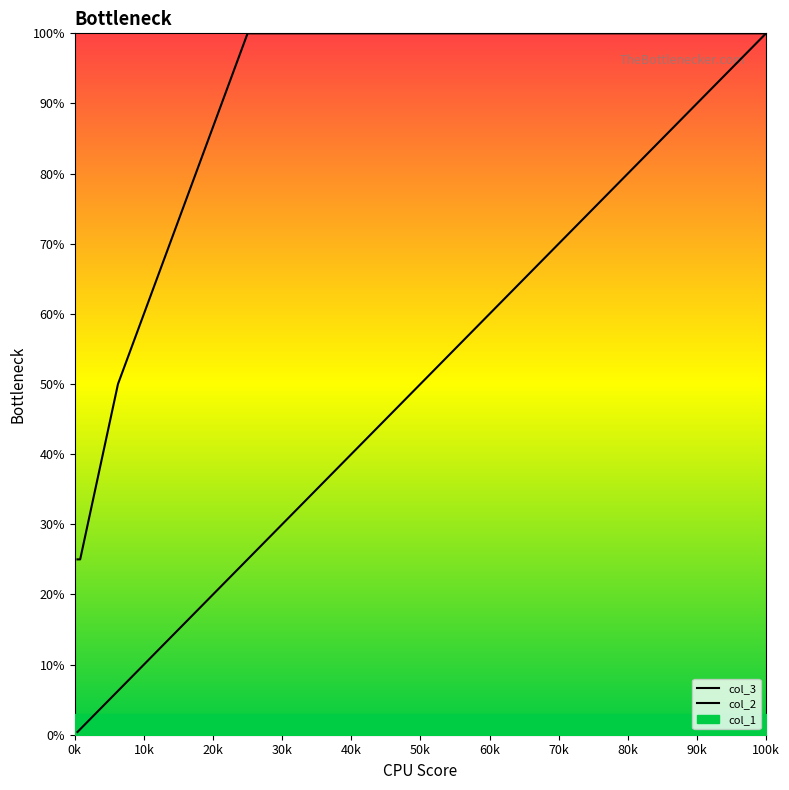

What is the value of the col_2 point at the 3rd from the left?

6.3